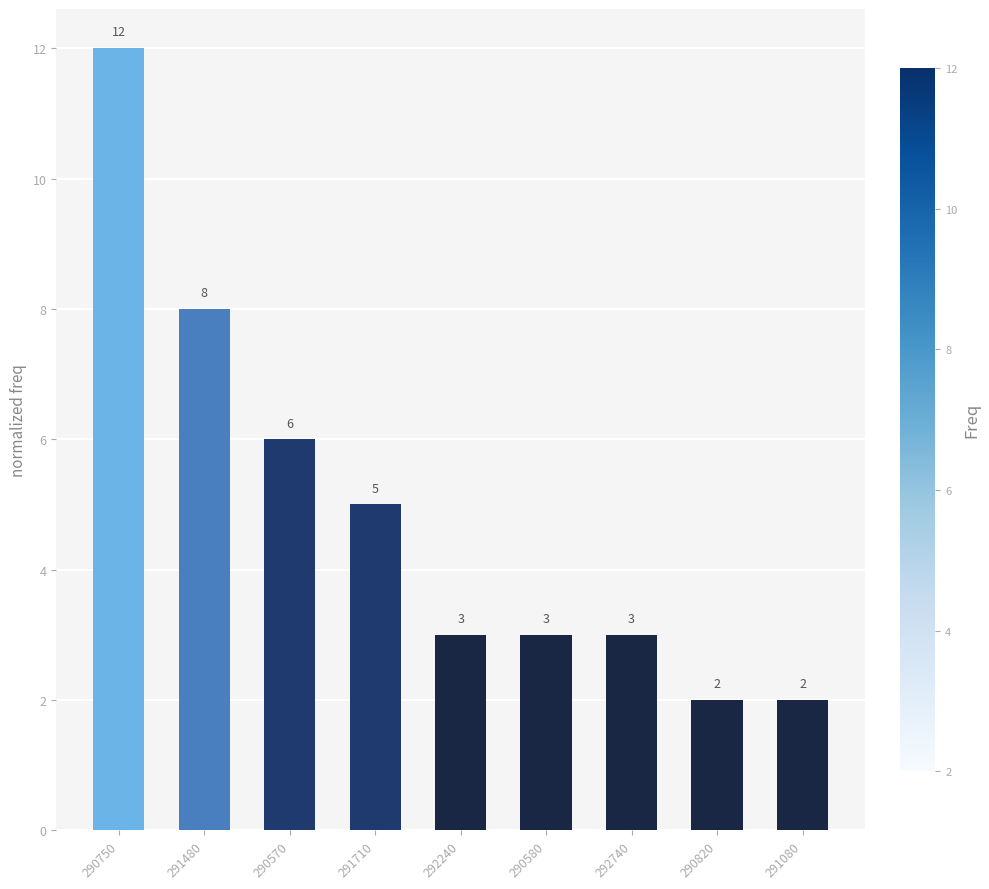

What is the sum of all values?

44